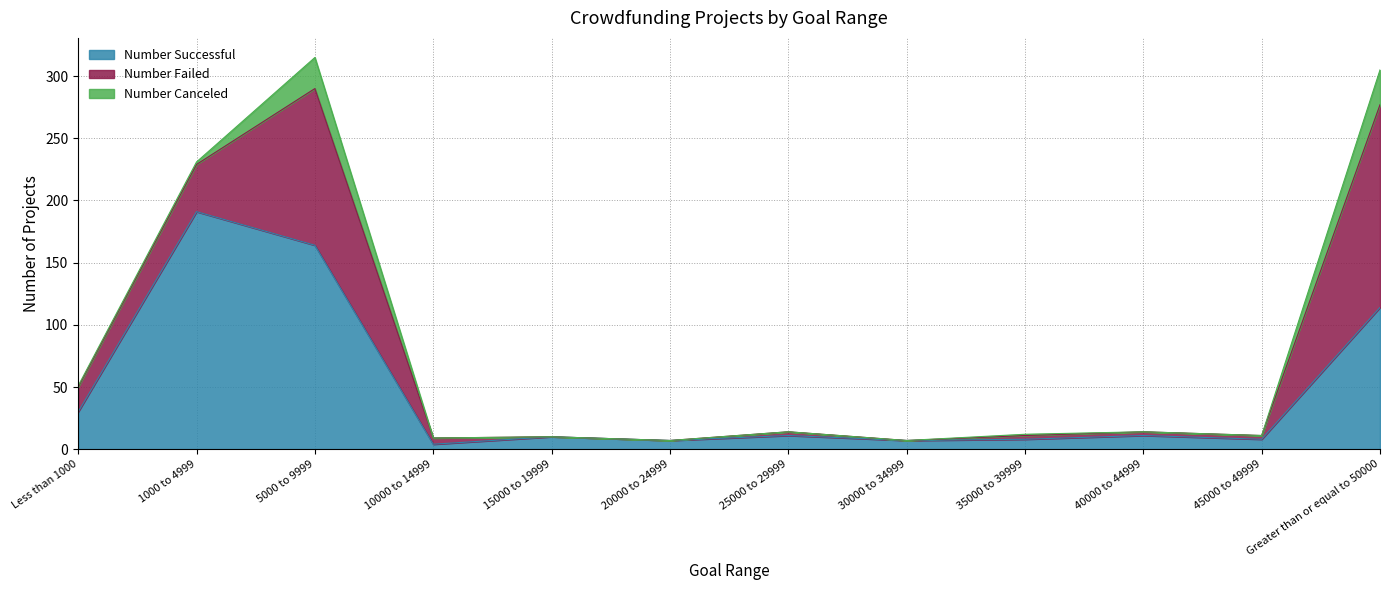

What is the greatest value displayed?

191